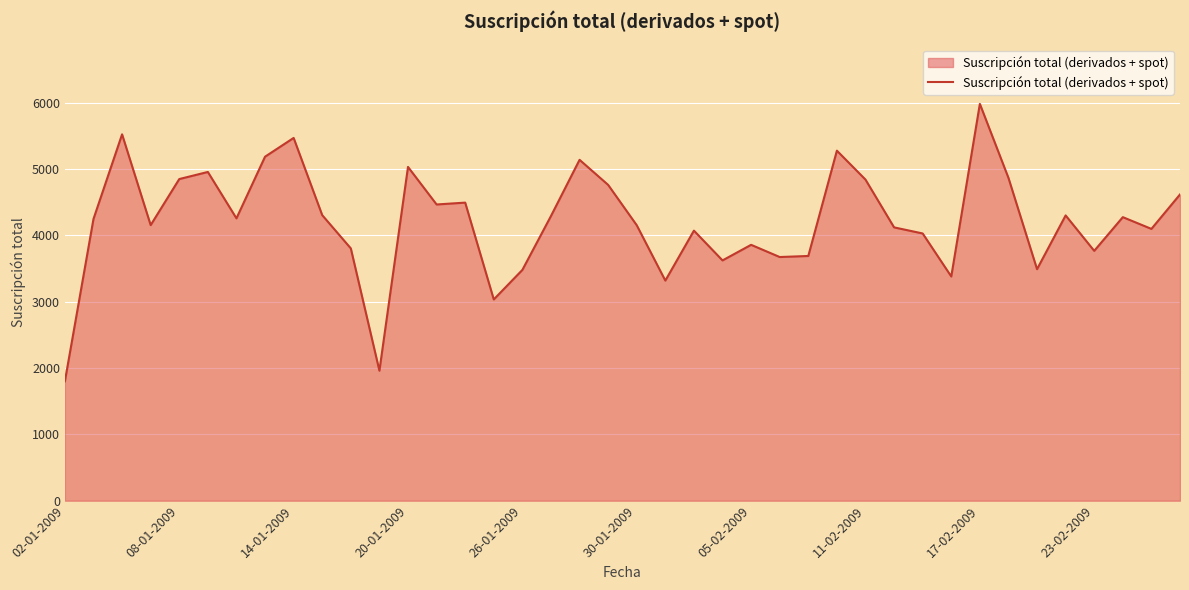

What is the smallest value displayed?

1800